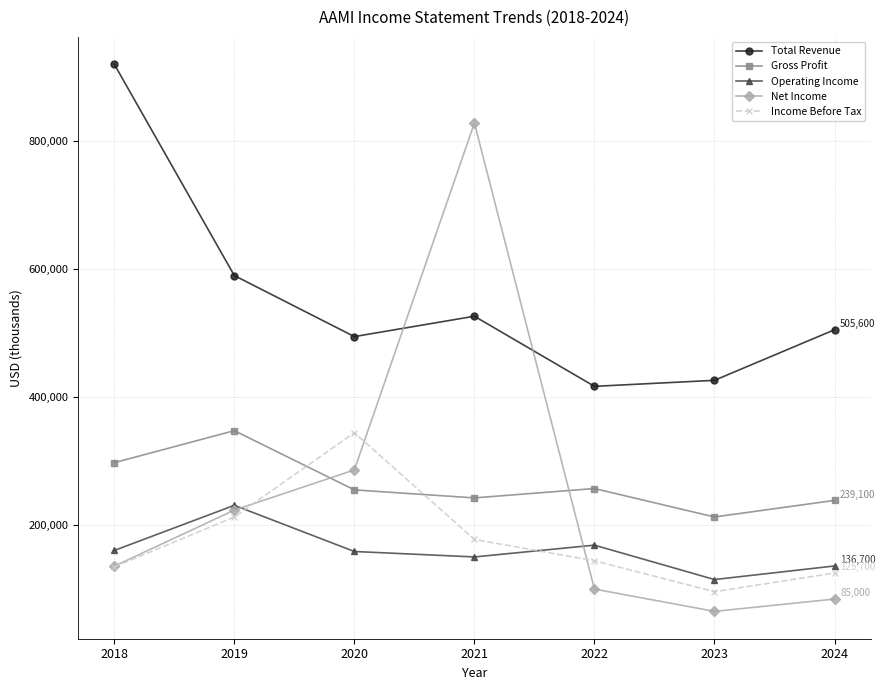

Which series changed the most between 2019 and 2024?

Net Income